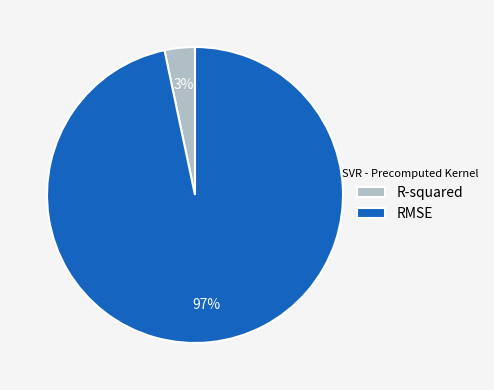

Combined, do R-squared and RMSE account for over 50%?

Yes